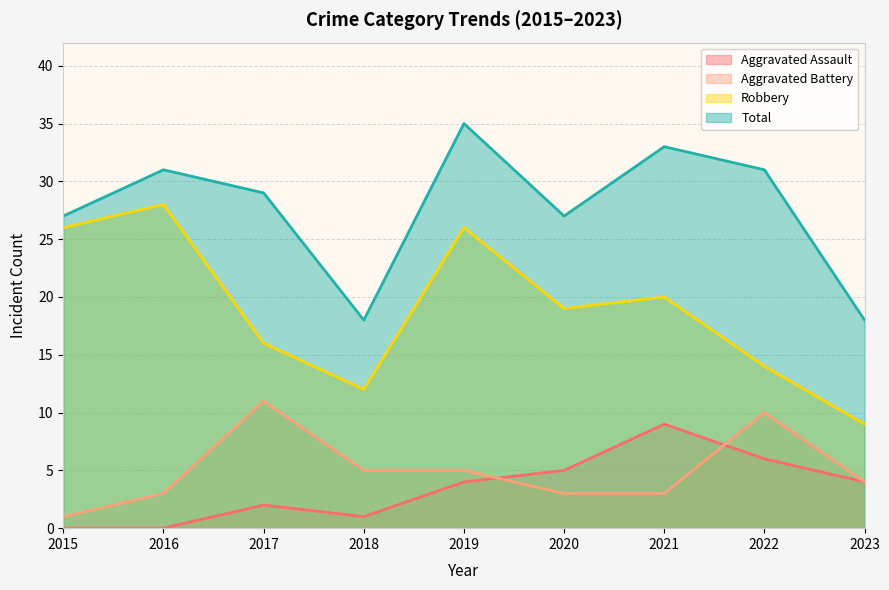

Reading left to right, transcribe all the data shown in this chart.

Aggravated Assault: 2015=0	2016=0	2017=2	2018=1	2019=4	2020=5	2021=9	2022=6	2023=4
Aggravated Battery: 2015=1	2016=3	2017=11	2018=5	2019=5	2020=3	2021=3	2022=10	2023=4
Robbery: 2015=26	2016=28	2017=16	2018=12	2019=26	2020=19	2021=20	2022=14	2023=9
Total: 2015=27	2016=31	2017=29	2018=18	2019=35	2020=27	2021=33	2022=31	2023=18